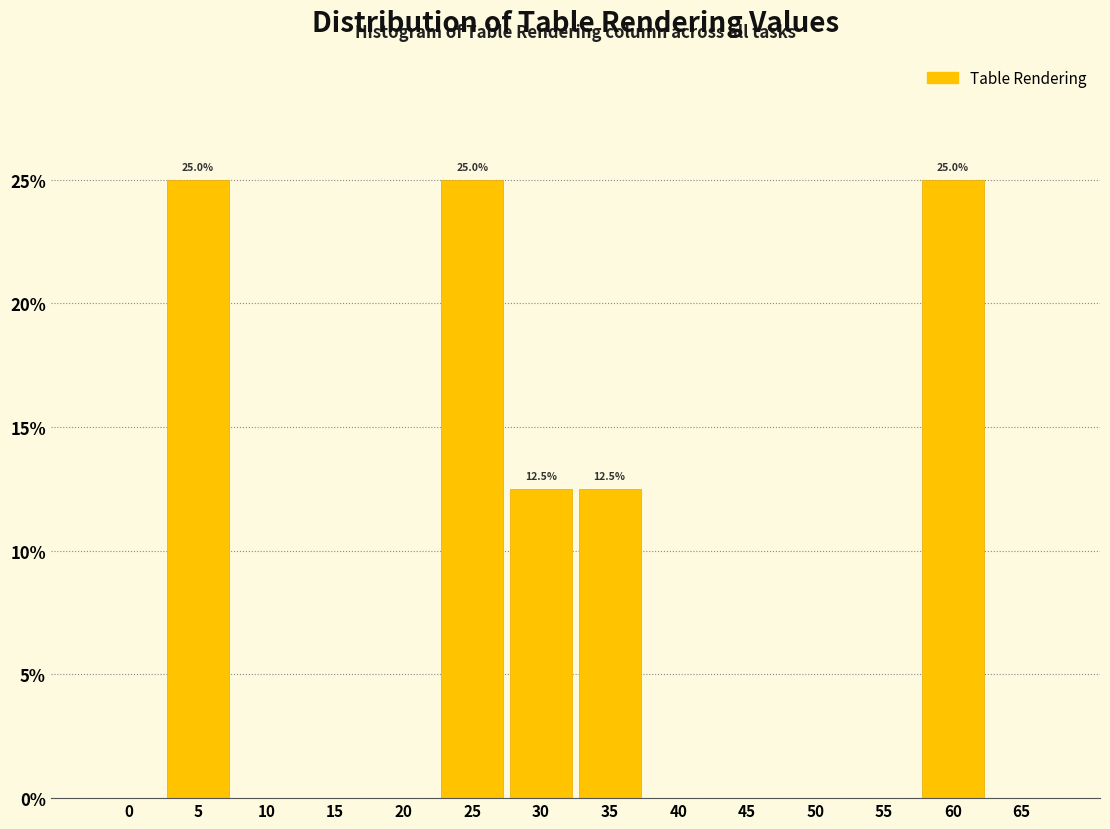

Is it true that the value at 0 is 0.0?

True